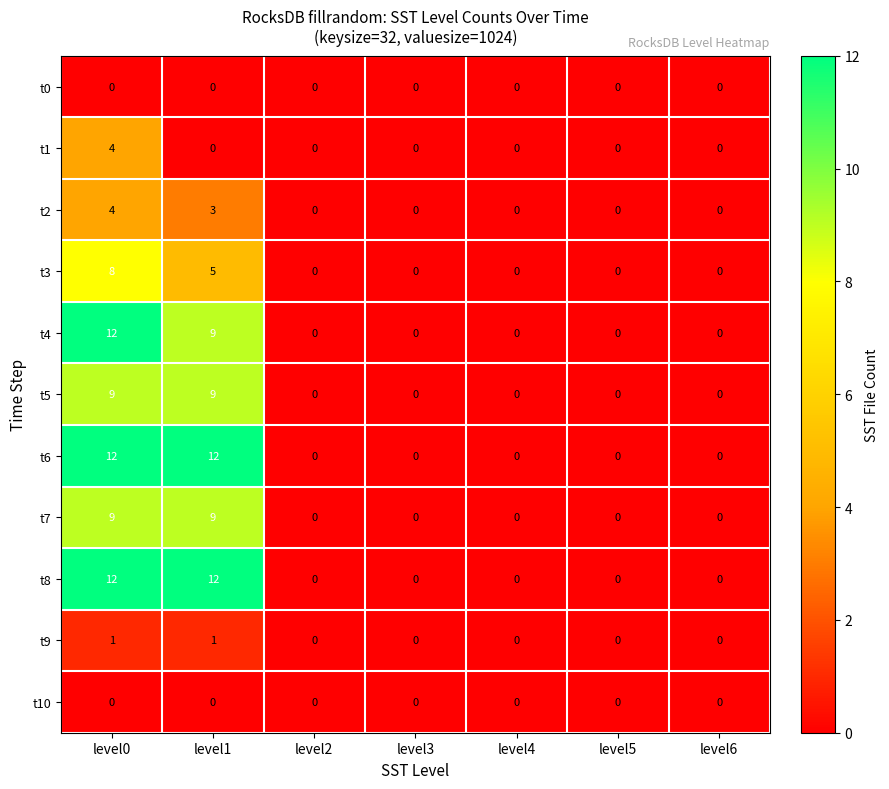

What is the greatest value displayed?

12